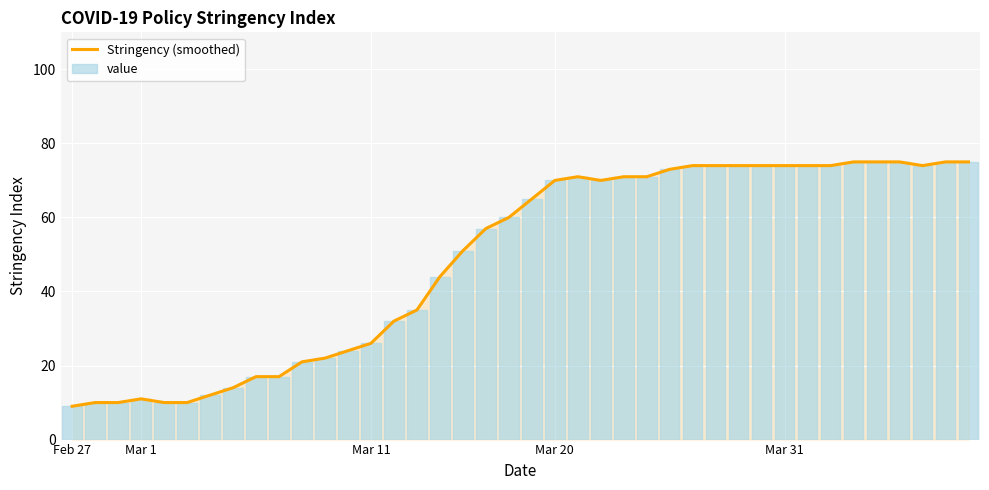

At 26, list the series in order from largest to smallest.

Stringency (smoothed), value